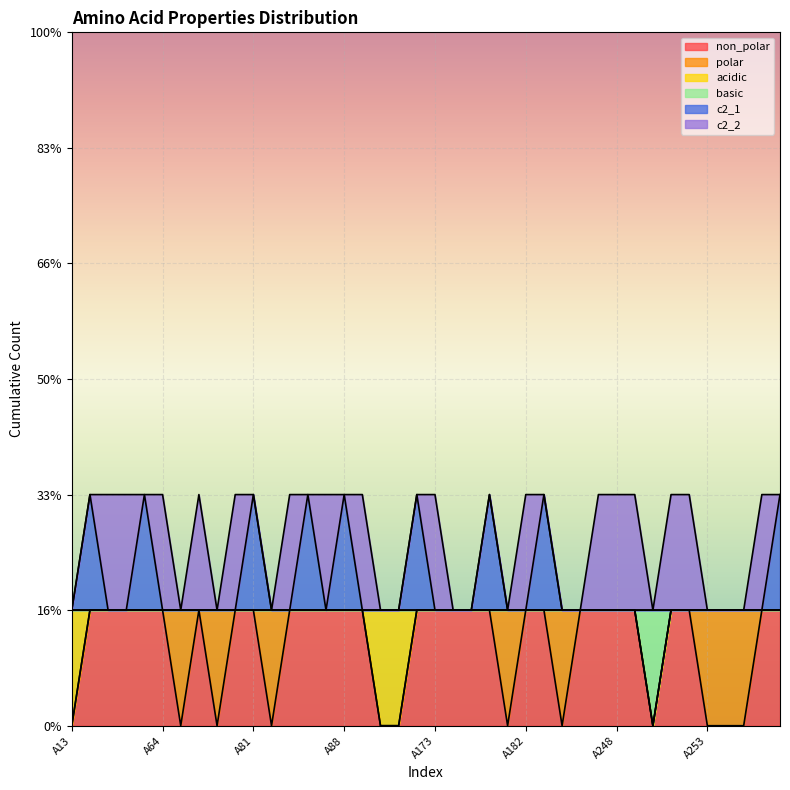

What is the difference between the maximum and minimum values in the non_polar series?

1